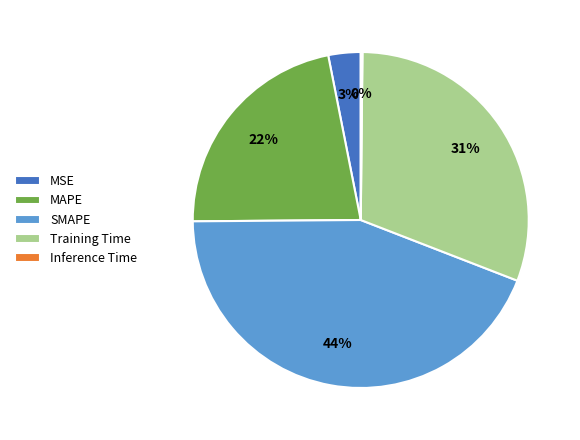

Is the sum of MAPE and Training Time greater than half?

Yes